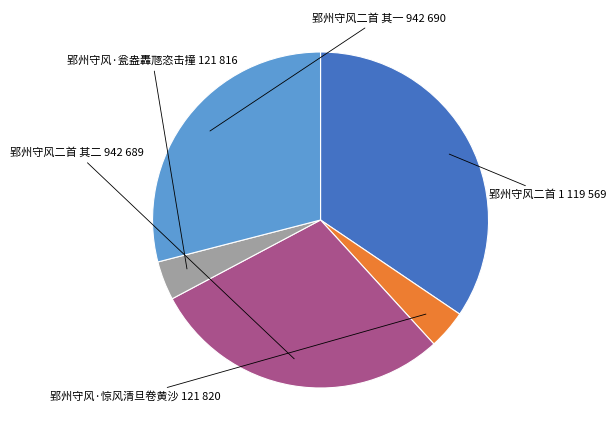

Is there any slice that represents more than half of the pie?

No